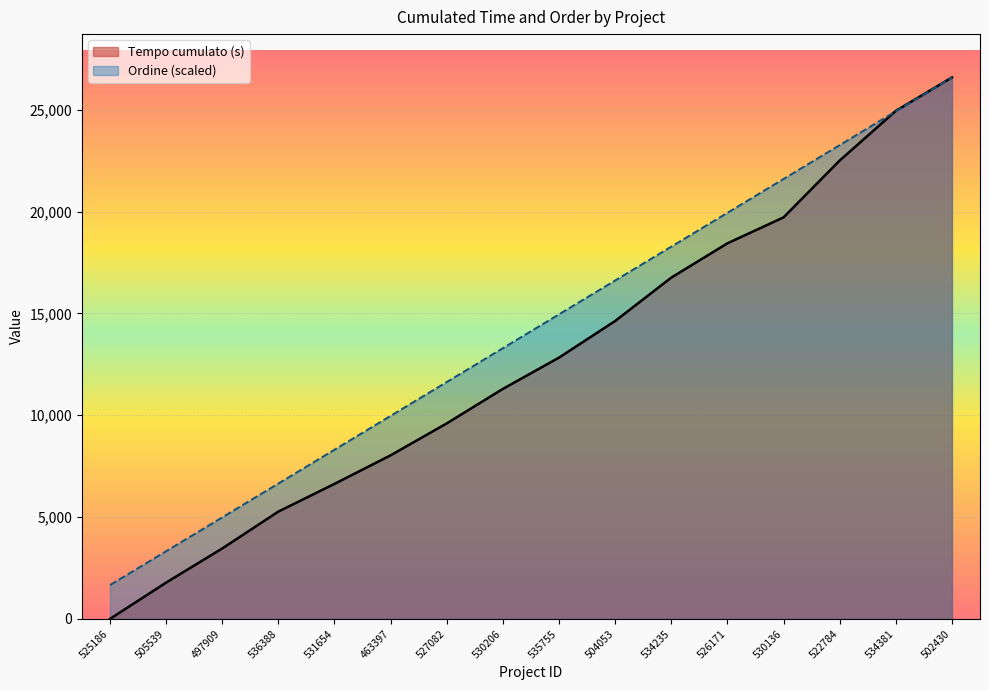

Which series has the largest total across all categories?

Ordine (scaled)